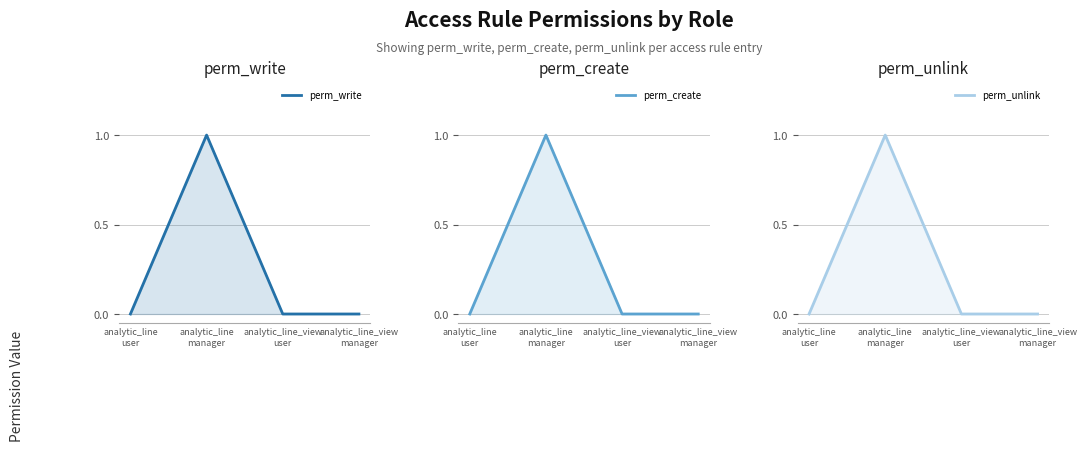

True or false: perm_write and perm_create intersect in this chart.

False